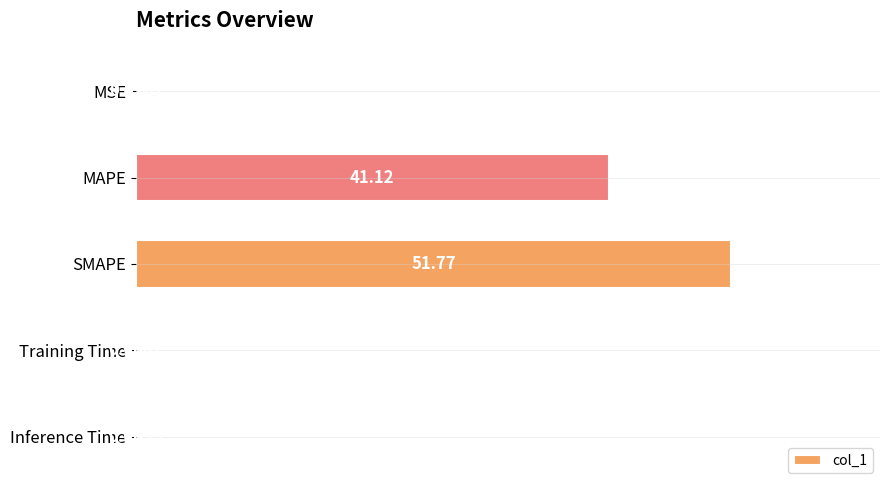

Where is the data nearest to the value 25?

MAPE